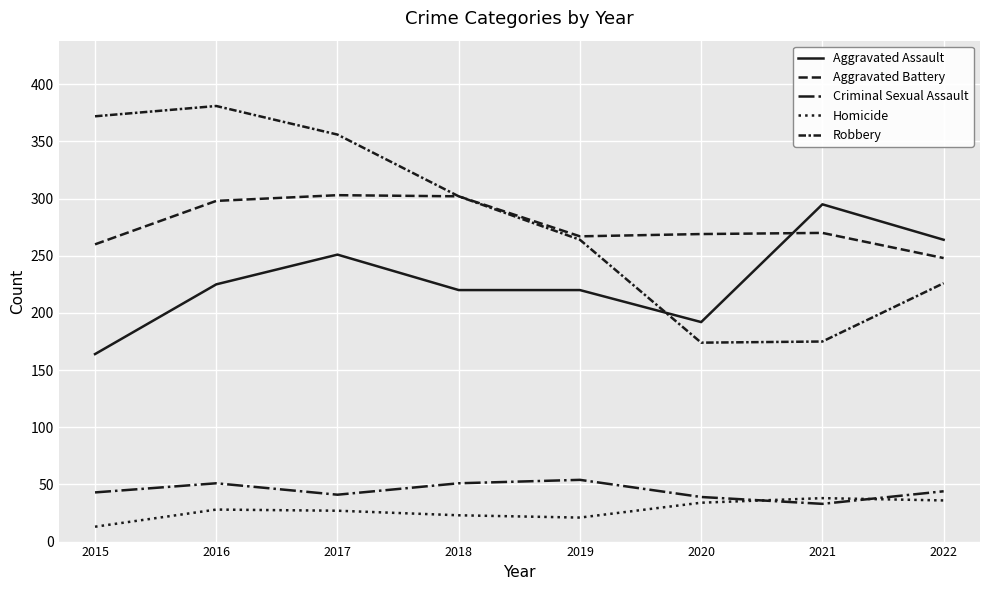

How many interior local valleys does the Aggravated Assault series have?

1